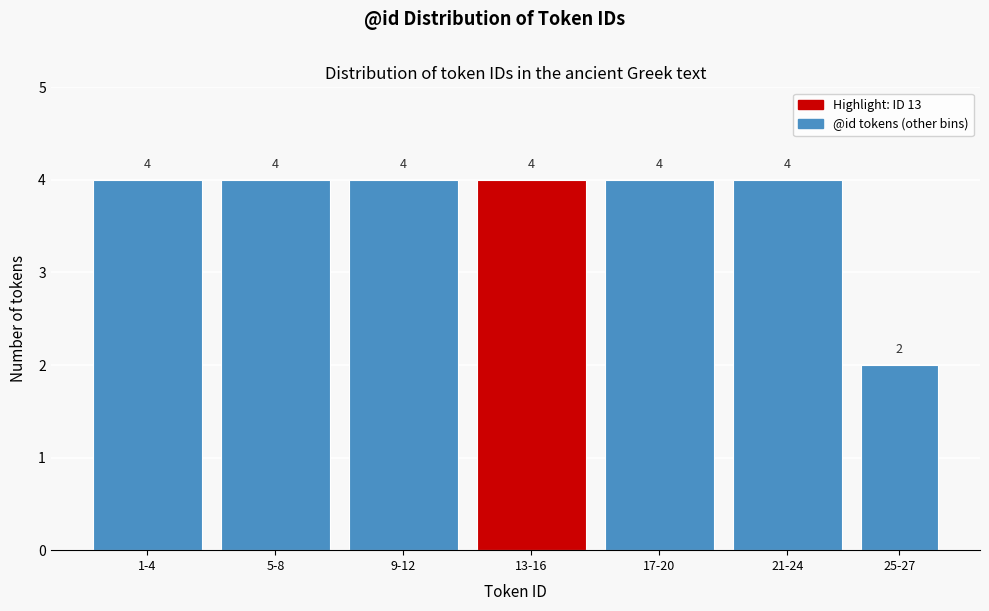

Reading left to right, extract all data points from this chart.

1-4=4	5-8=4	9-12=4	13-16=4	17-20=4	21-24=4	25-27=2